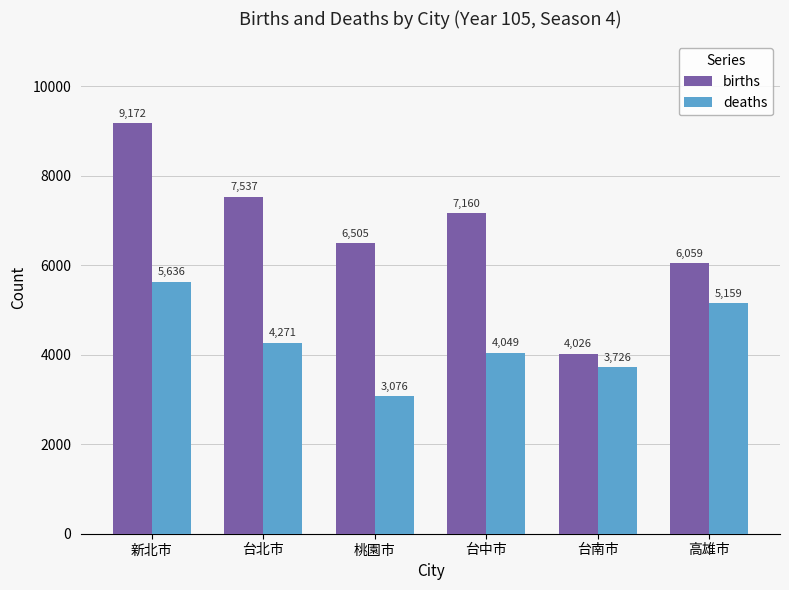

At which label does births reach its minimum?

台南市